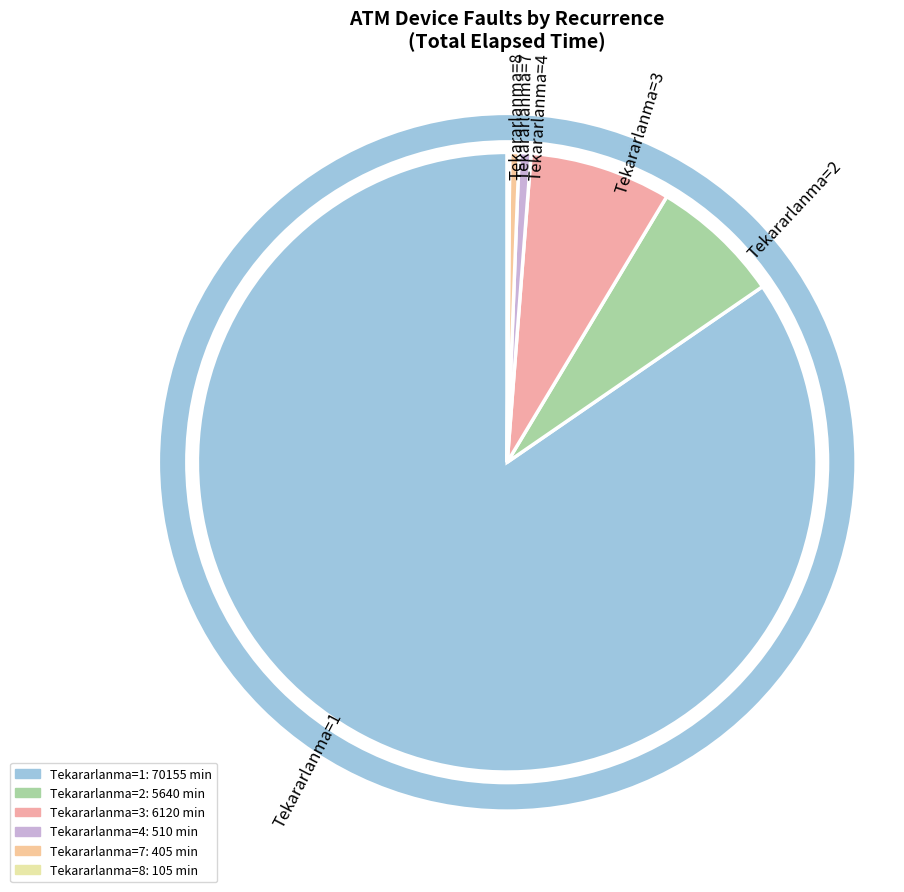

Which category has the biggest portion of the pie?

Tekararlanma=1